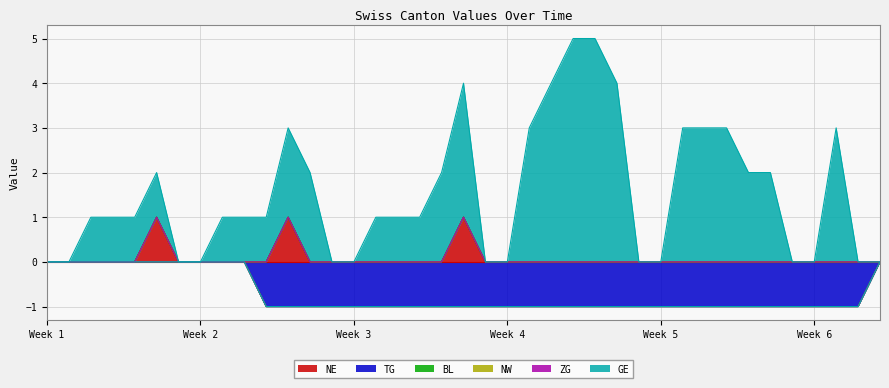

True or false: TG and NE cross at least once.

False